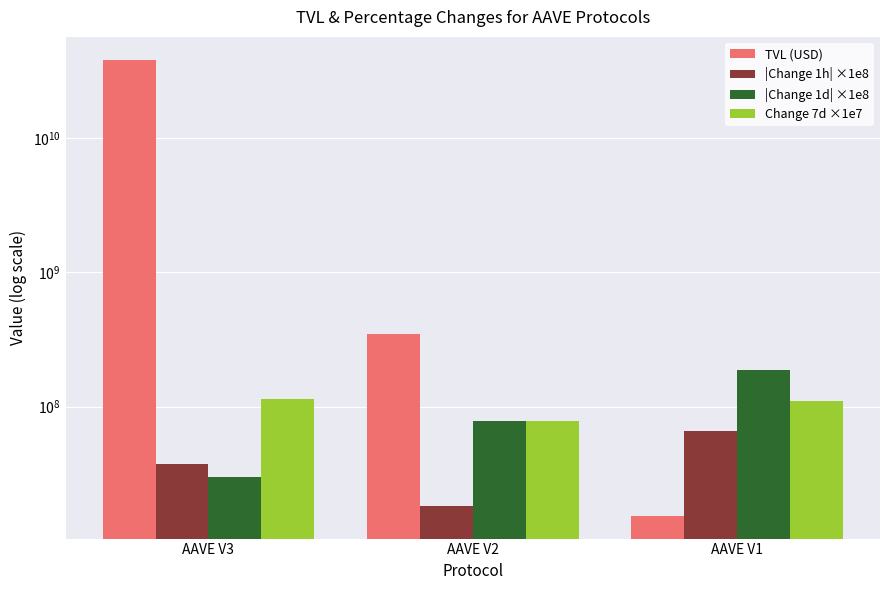

Reading right to left, extract all data points from this chart.

TVL (USD): 15438183.9	346734000.6	38087431287.1
|Change 1h| ×1e8: 66243858.2	18138960.9	37426079.8
|Change 1d| ×1e8: 187704711.3	77834749.7	30231048.8
Change 7d ×1e7: 110015742.2	77864127.7	113242703.1